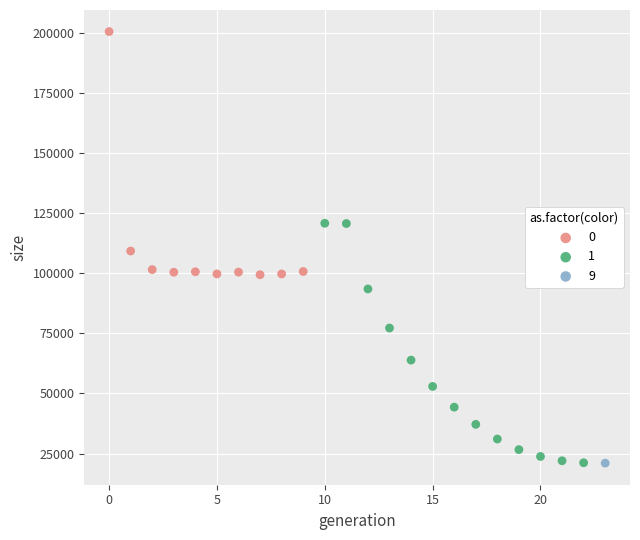

What are all the series names shown in the legend?

0, 1, 9